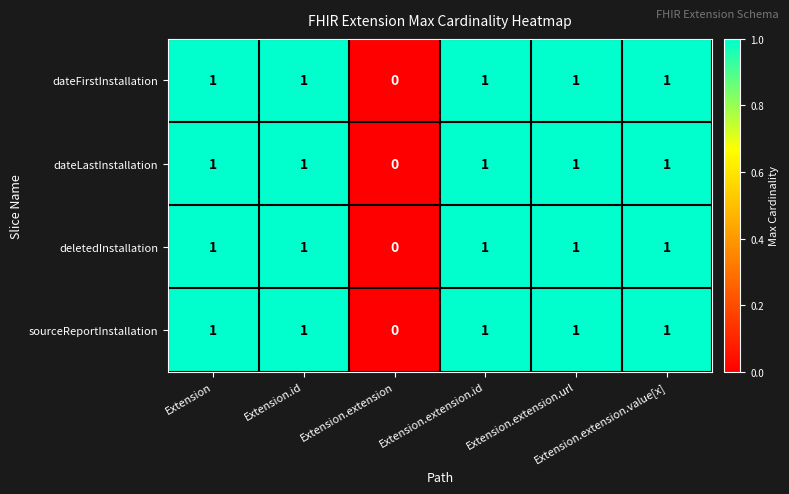

Count the dateLastInstallation values in the range 1 to 2.

5